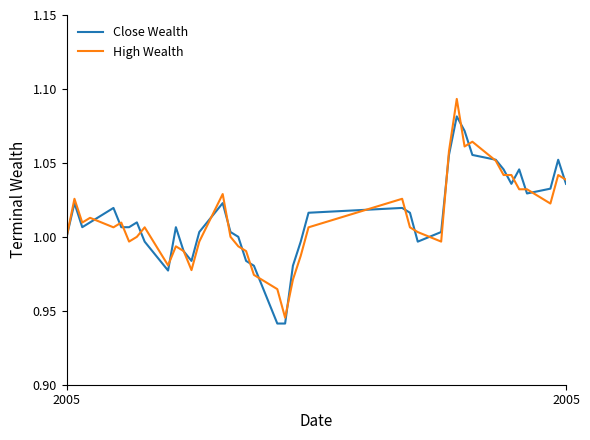

How many times do Close Wealth and High Wealth cross each other?

26